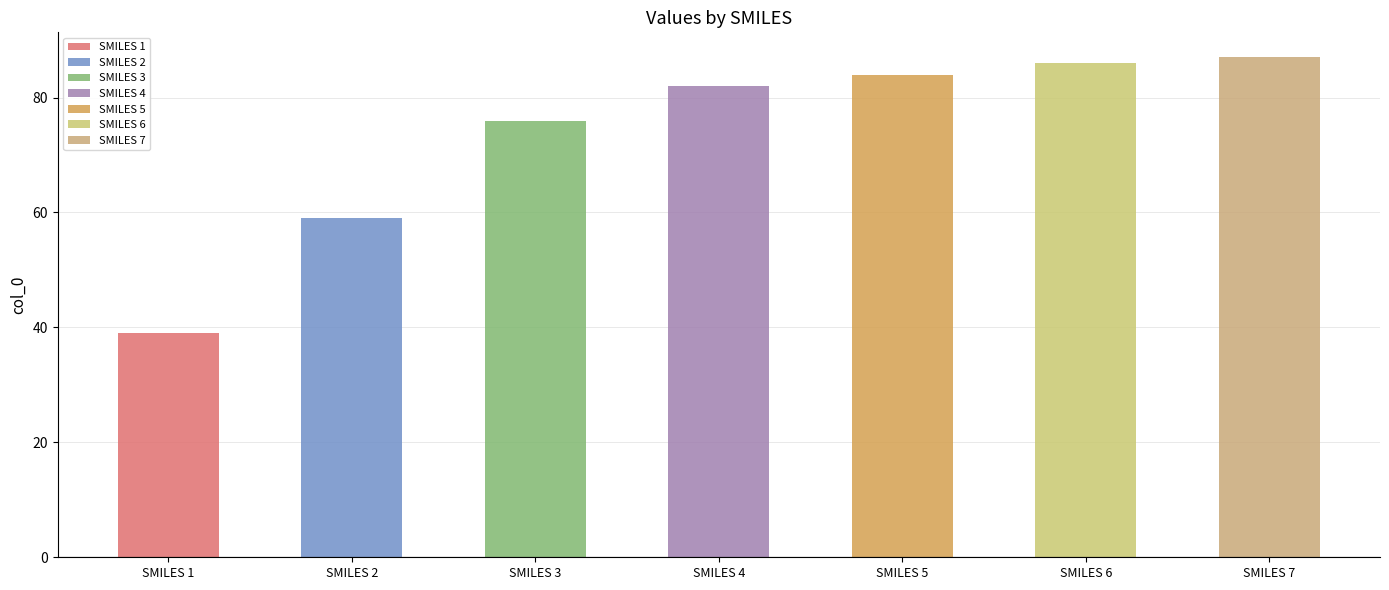

How many values are below 82?

3